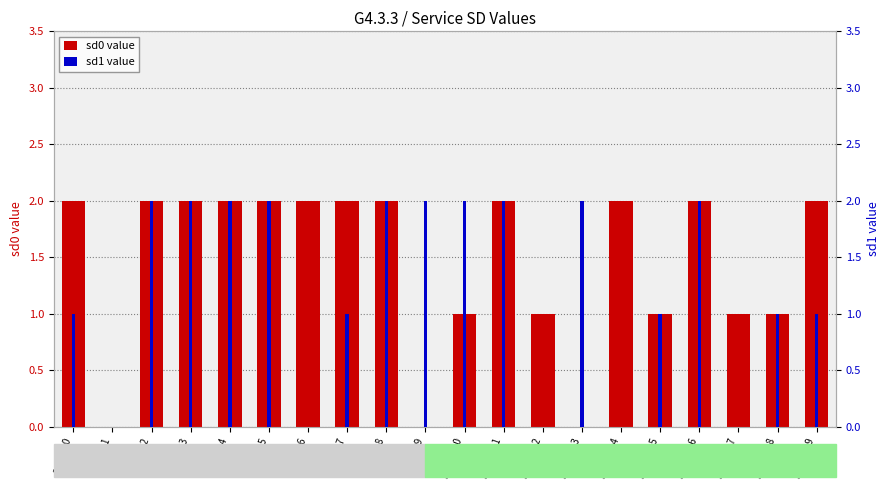

How many series are shown in this chart?

2